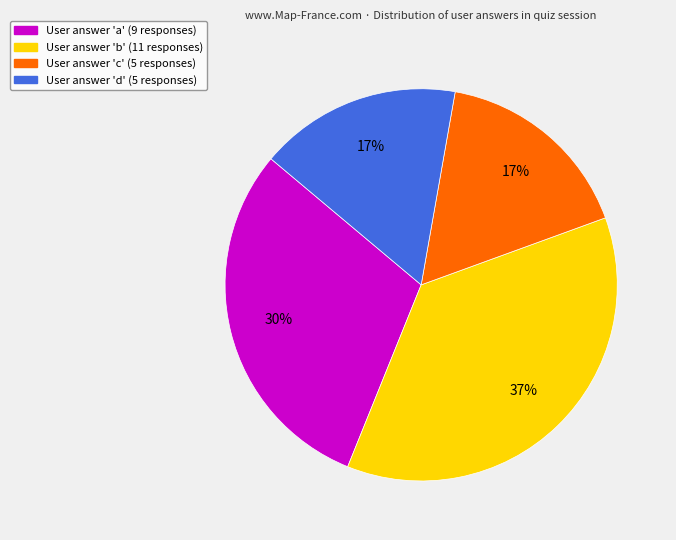

To the nearest percent, what portion does User answer 'd' (5 responses) represent?

17%